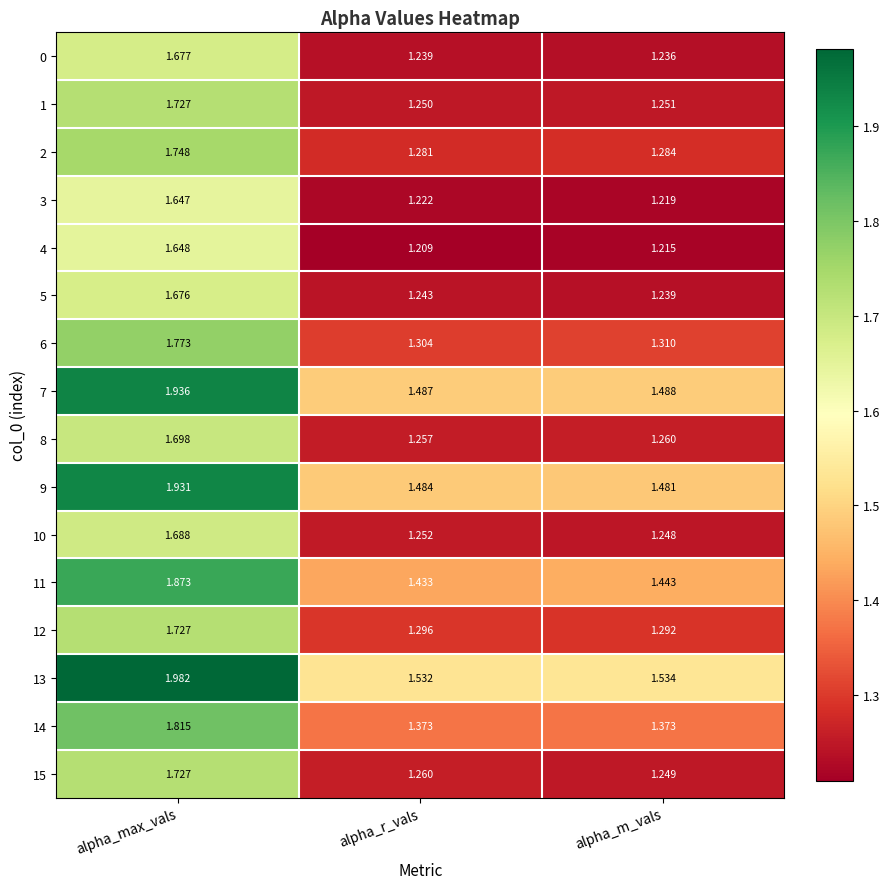

Where is 5 nearest to the value 1?

alpha_m_vals